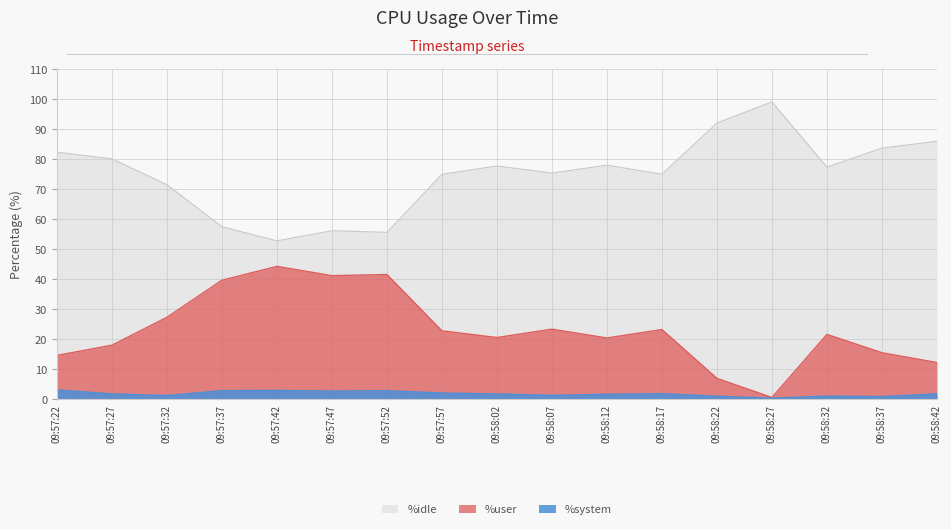

What is the total value across all series at 09:57:52?

100.0